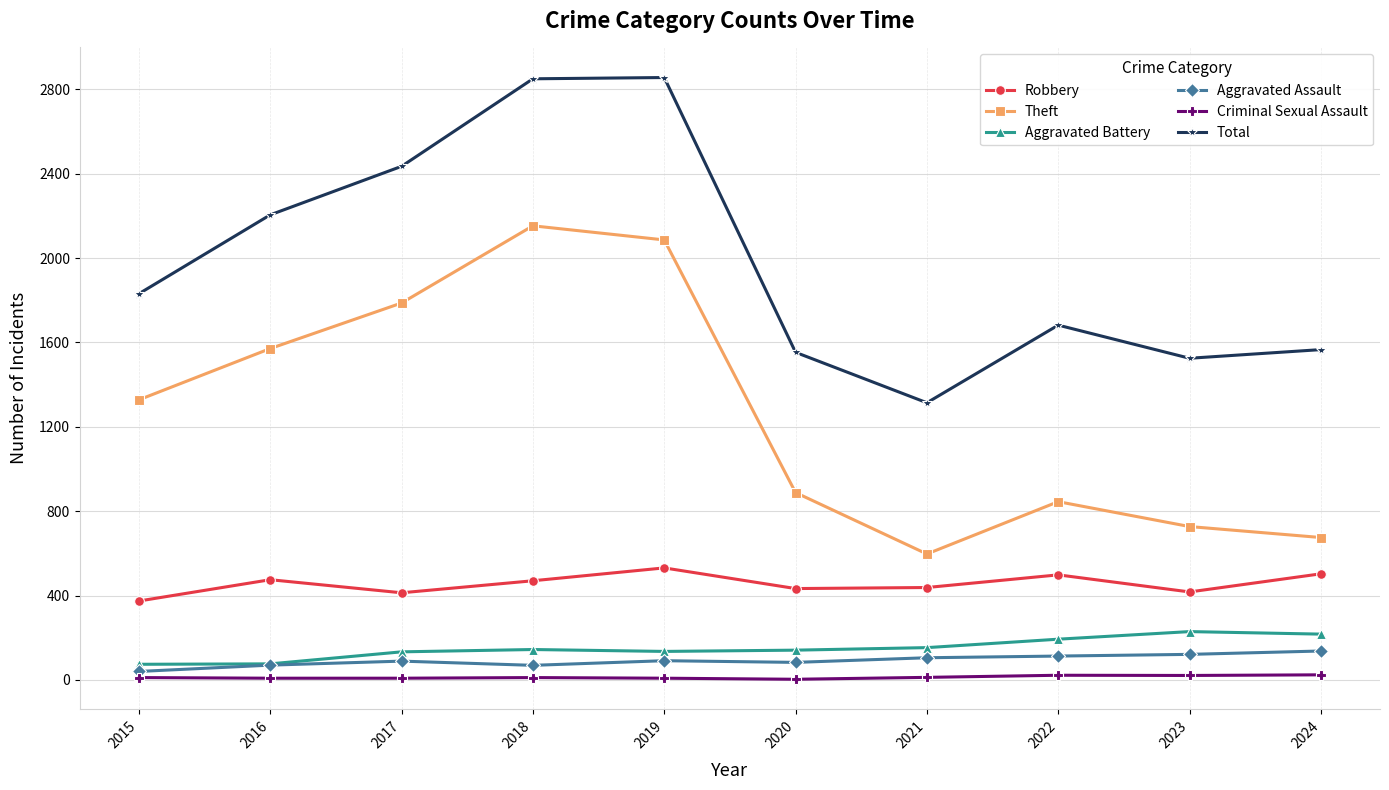

List the series in order of their peak value, highest first.

Total, Theft, Robbery, Aggravated Battery, Aggravated Assault, Criminal Sexual Assault